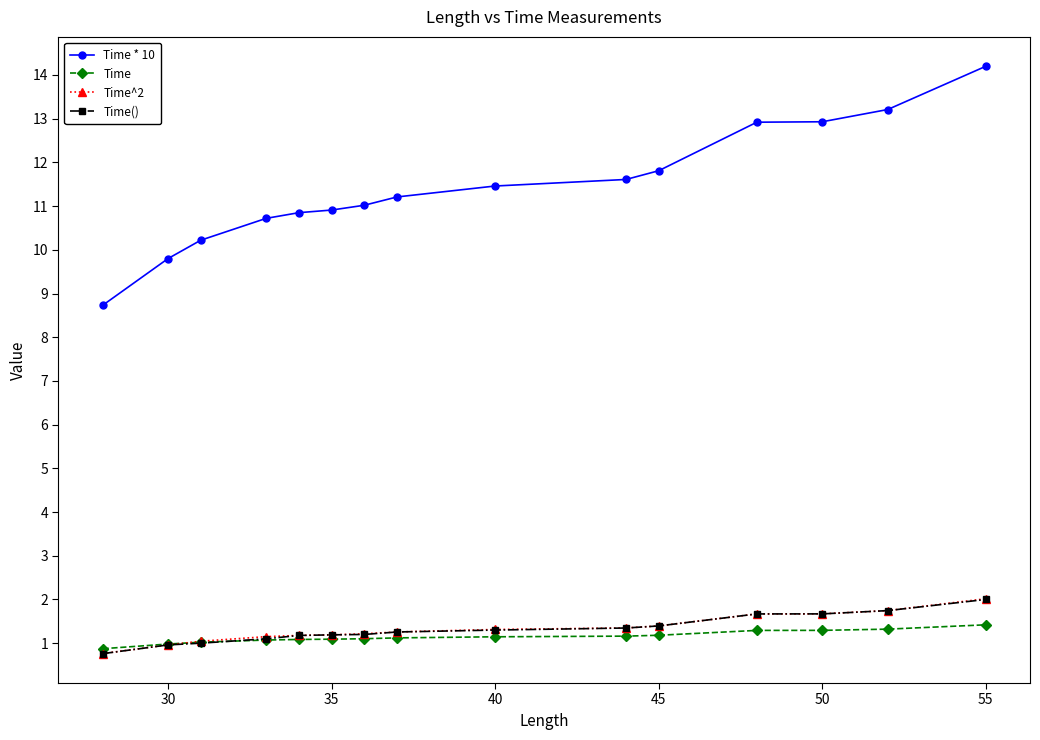

True or false: Time() and Time^2 cross at least once.

False